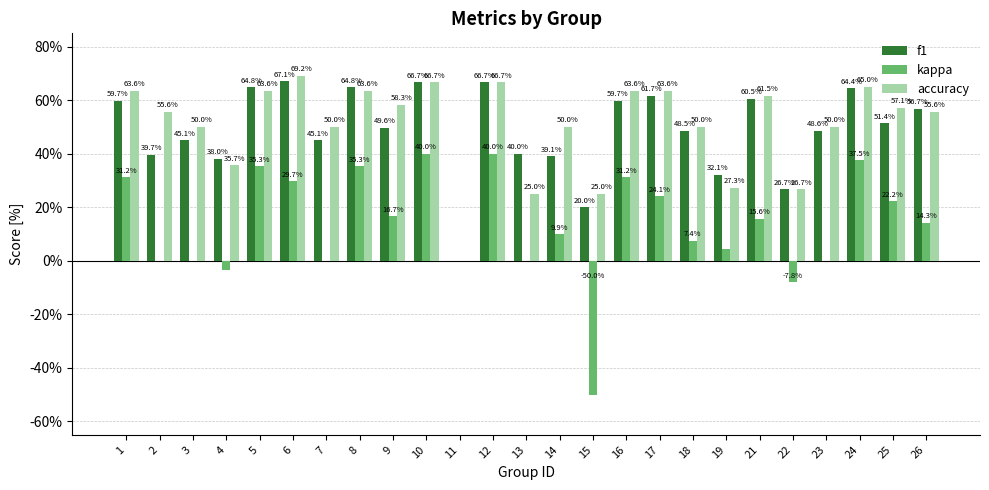

What are all the series names shown in the legend?

f1, kappa, accuracy